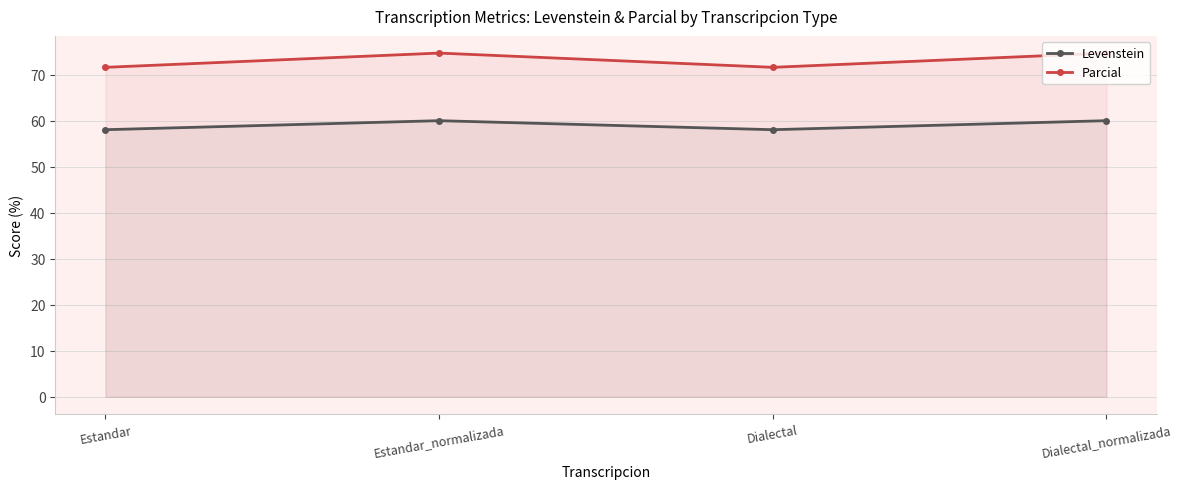

Which category has the lowest value in the Parcial series?

Estandar